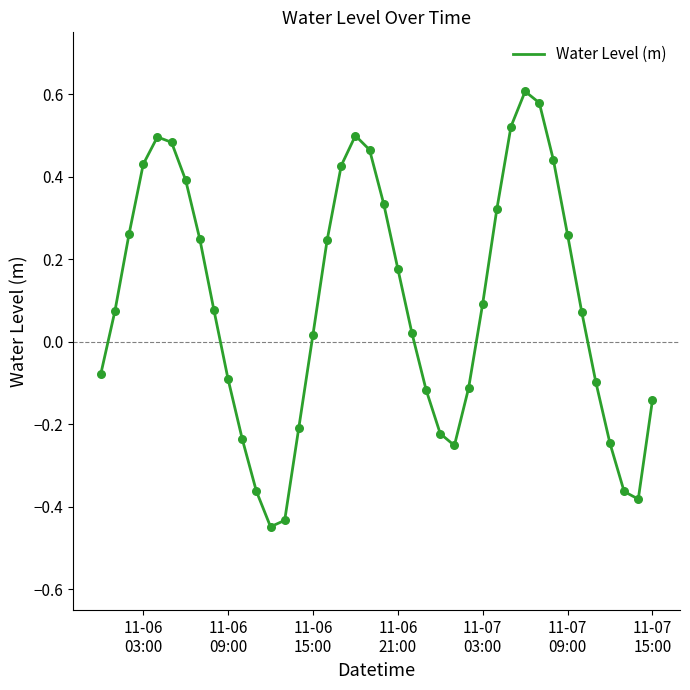

What is the difference between the maximum and minimum values?

1.1